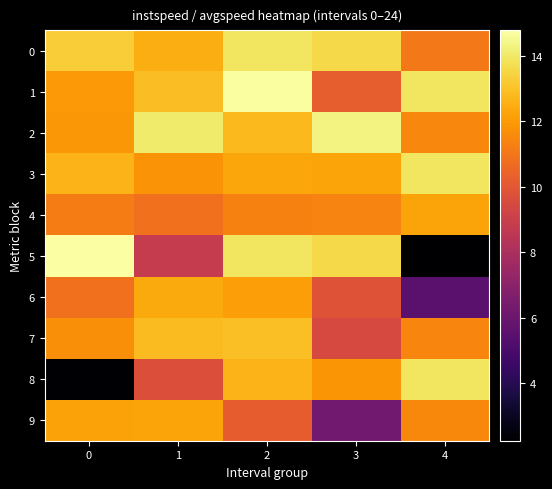

At how many categories does at least one series exceed 9?

5